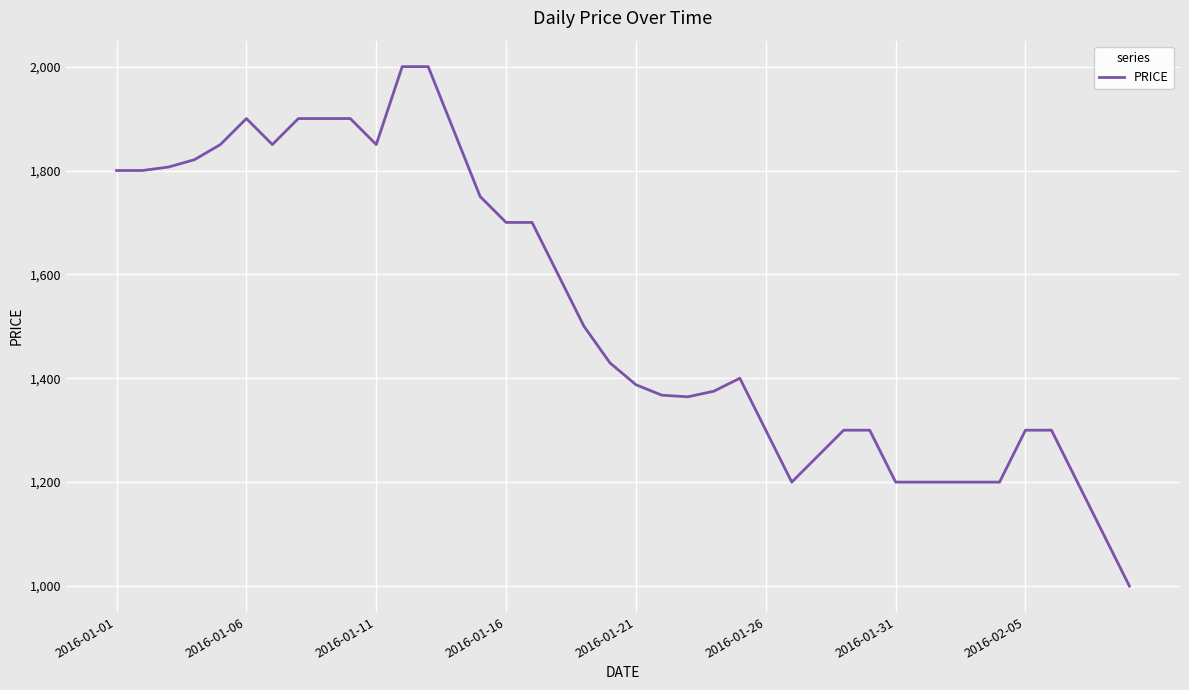

What is the maximum value shown in the chart?

2000.0